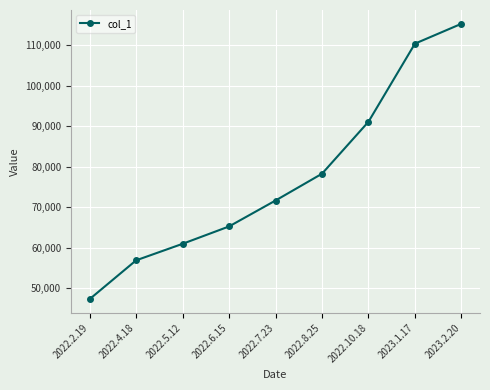

How many lines are shown in the chart?

1